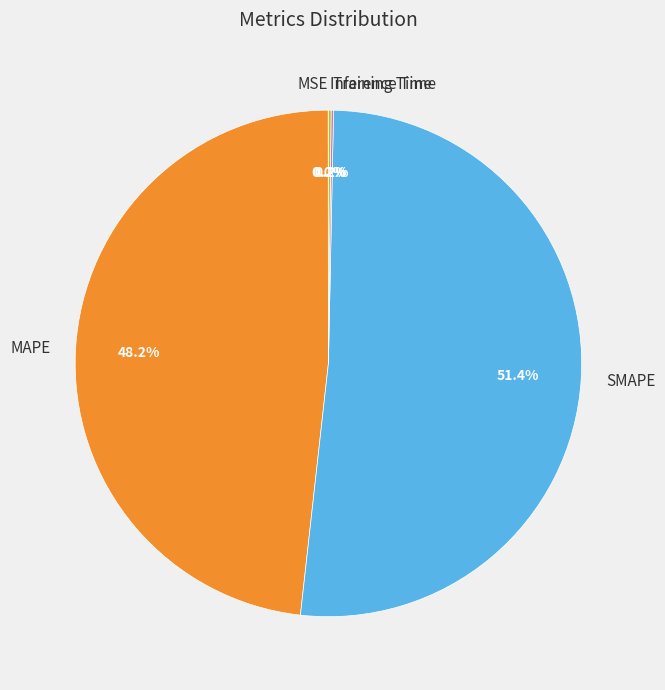

What is the largest slice in the pie chart?

SMAPE